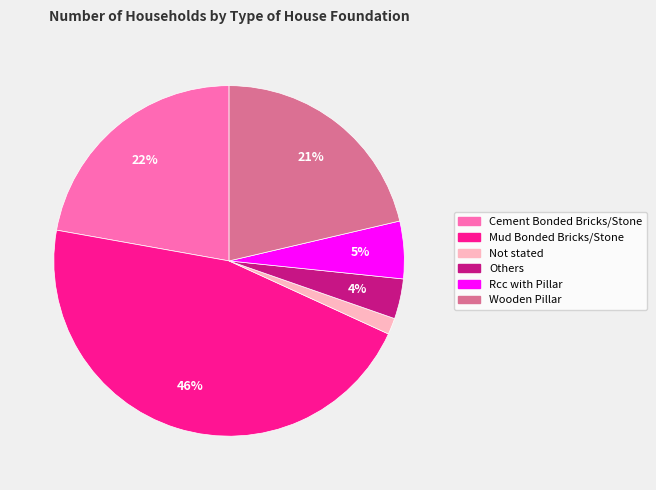

Is the sum of Not stated and Others greater than half?

No